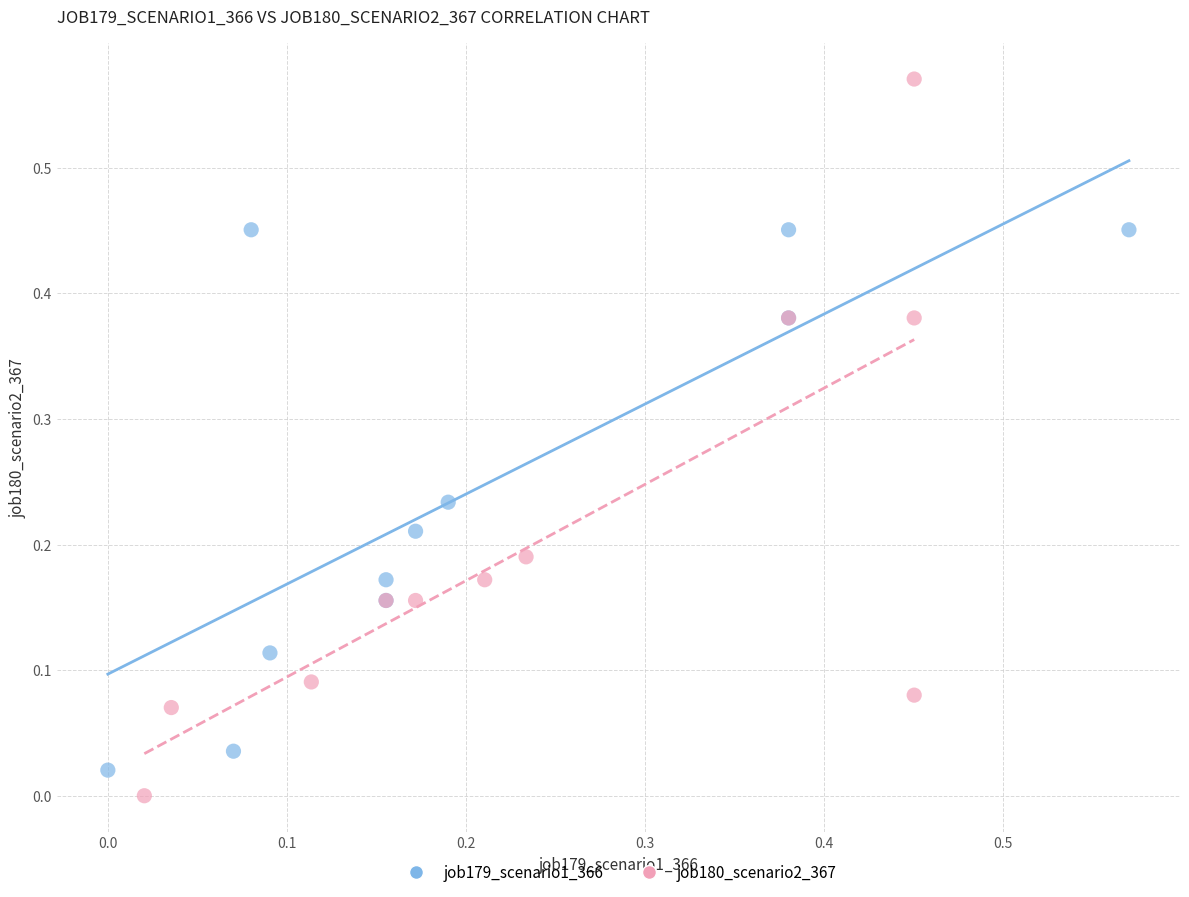

Which series contains the highest Y value?

job180_scenario2_367